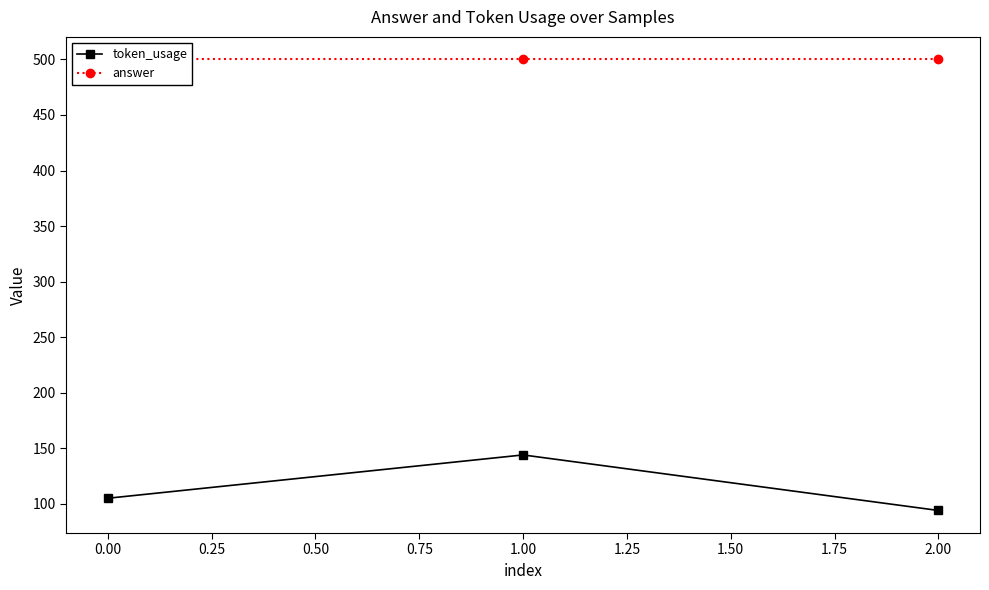

List the labels in order of token_usage value, largest first.

1.00, 0.00, 2.00